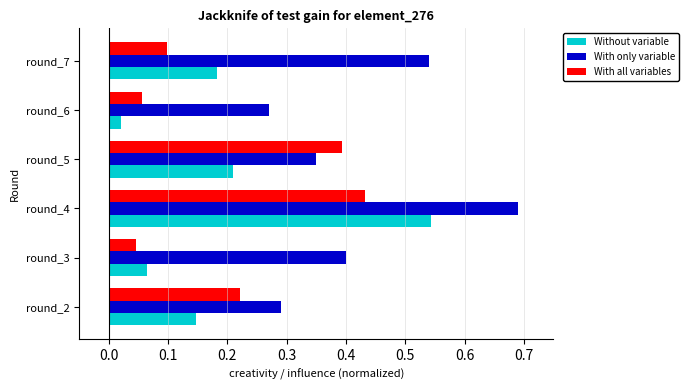

Which series changed the most between round_2 and round_7?

With only variable